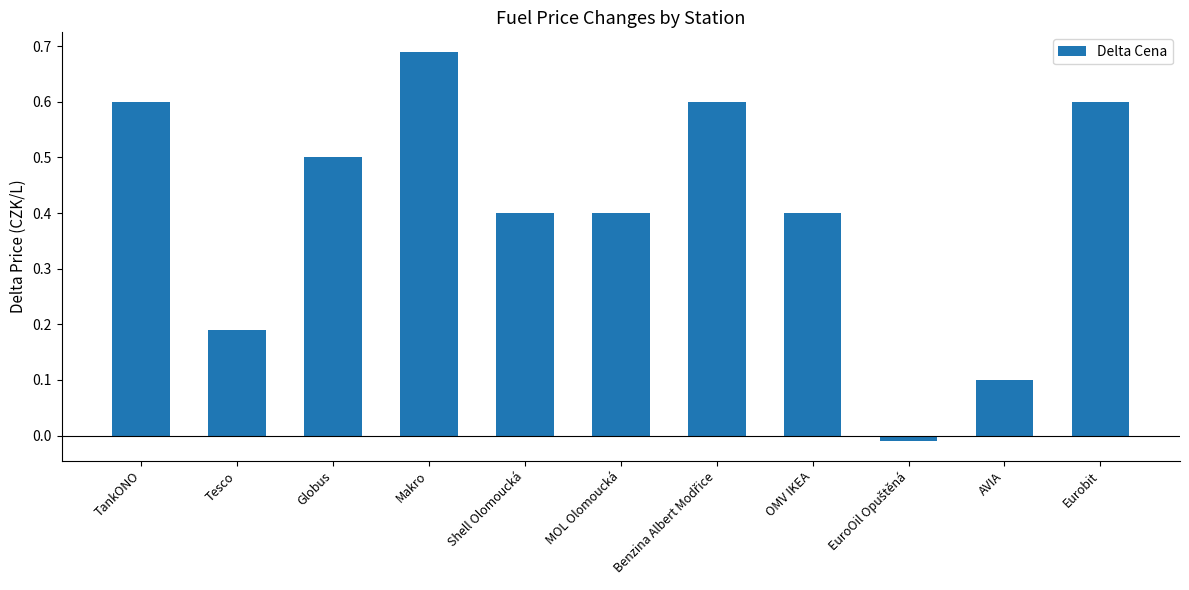

Which has a higher value, TankONO or AVIA?

TankONO